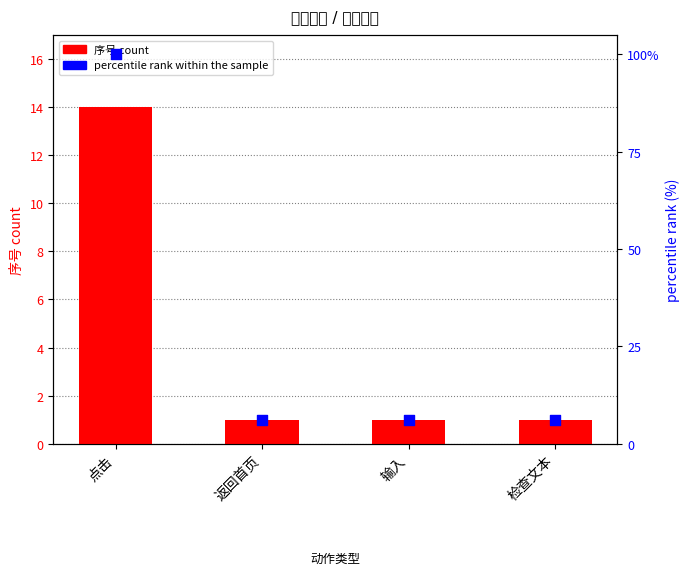

At how many categories does at least one series exceed 16?

1